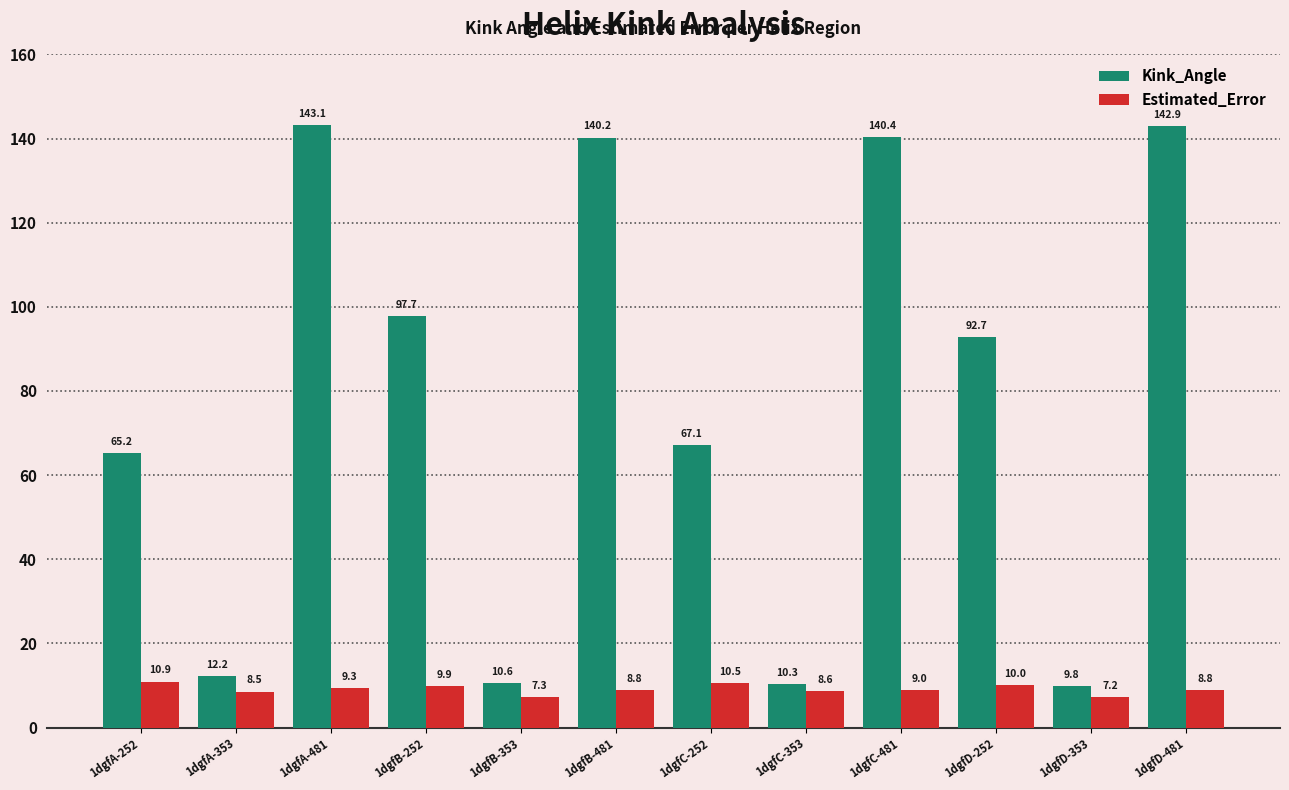

What is the lowest value of the Kink_Angle series?

9.8